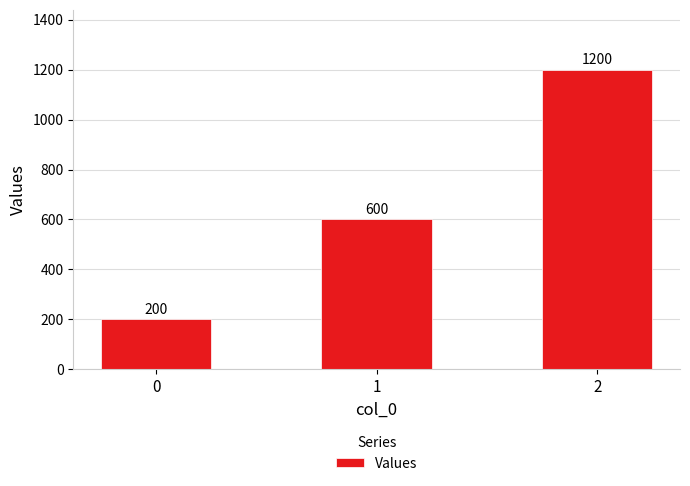

Rank the categories by value from highest to lowest.

2, 1, 0